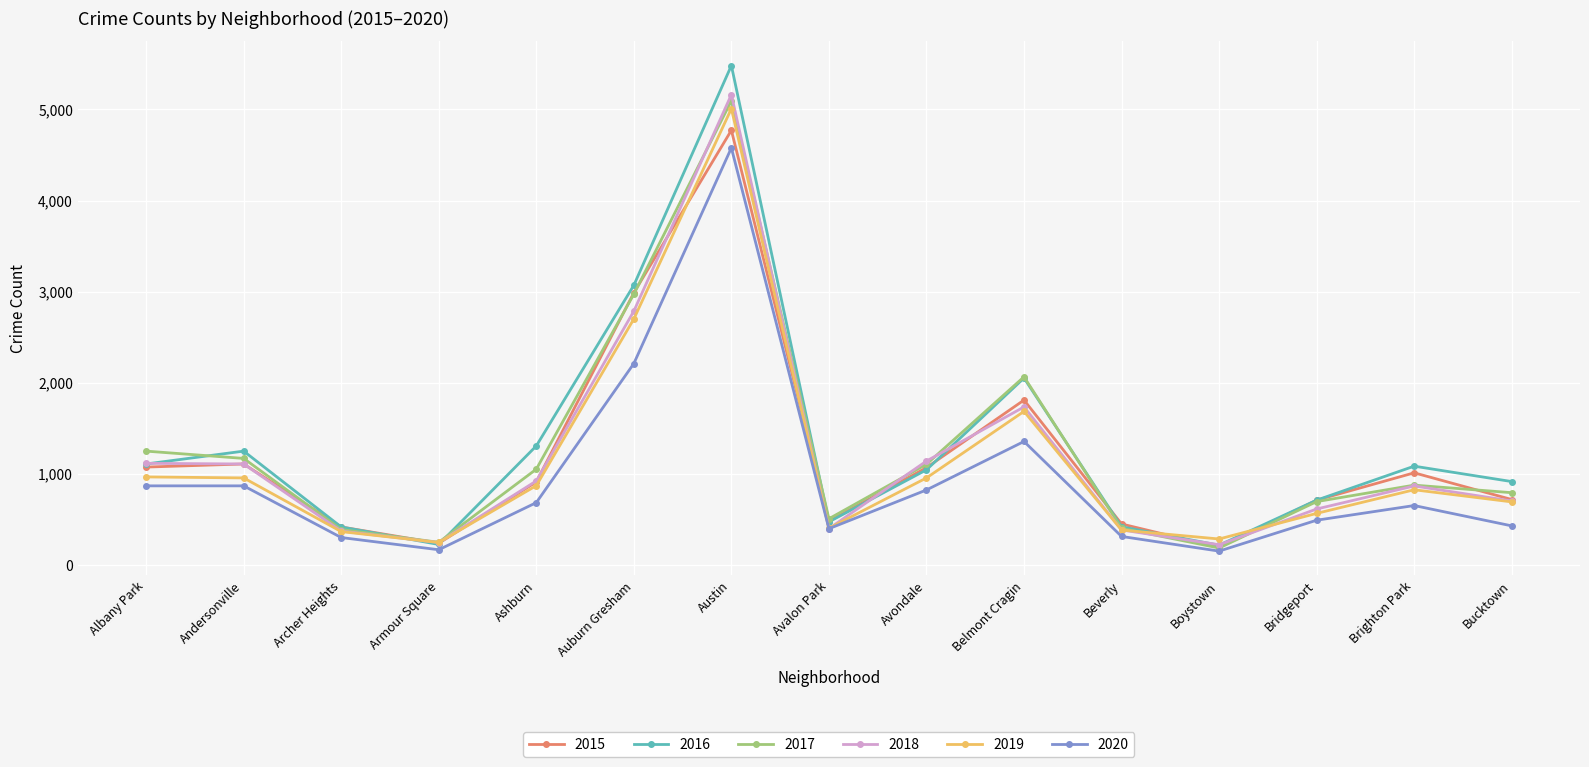

At which category does 2020 reach its first local valley?

Armour Square